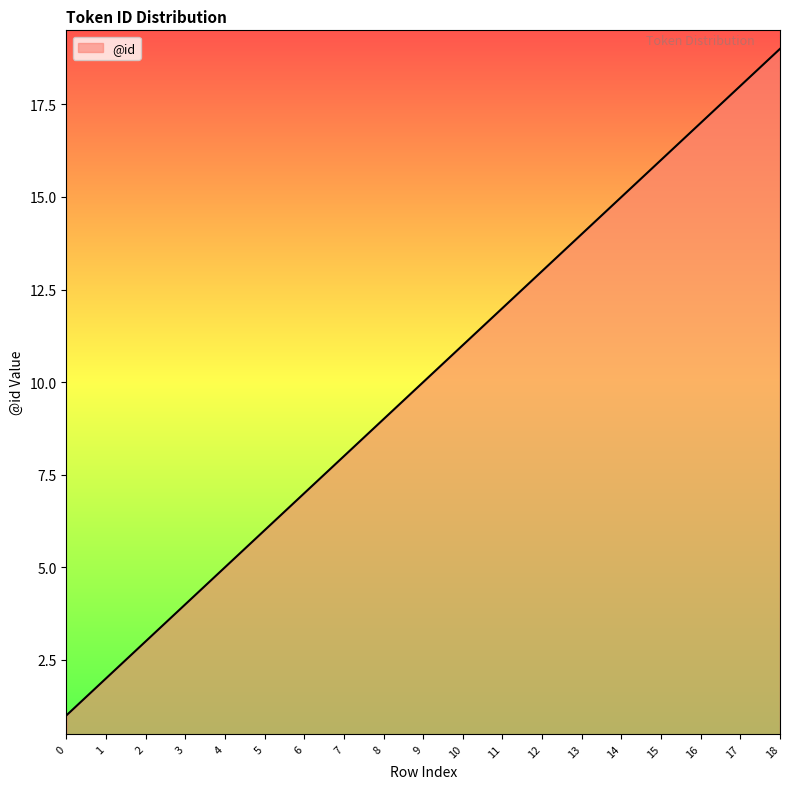

What is the difference between the maximum and minimum values?

18